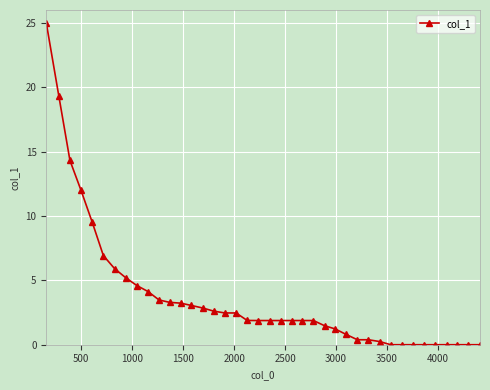

What is the greatest value displayed?

25.0